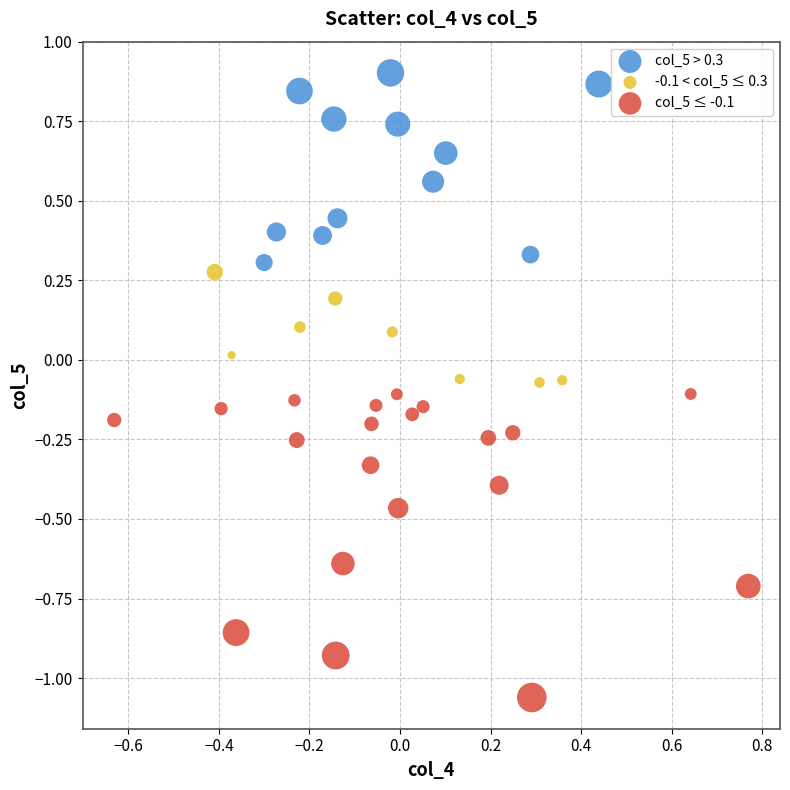

Which series contains the lowest Y value?

col_5 ≤ -0.1